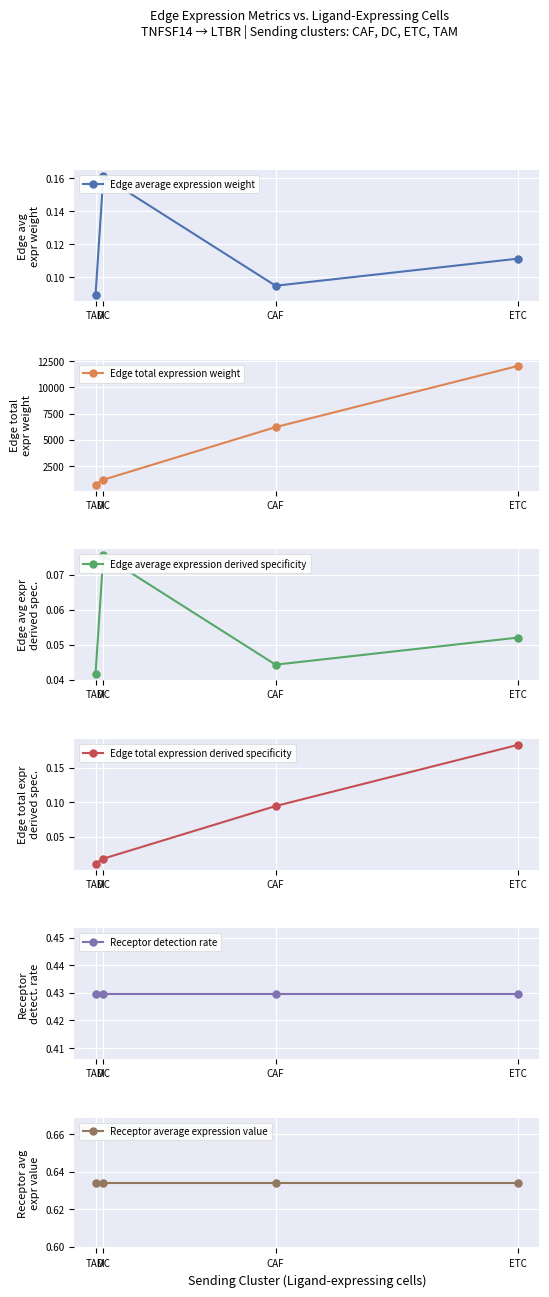

Which series reaches the minimum Y coordinate?

Edge total expression derived specificity